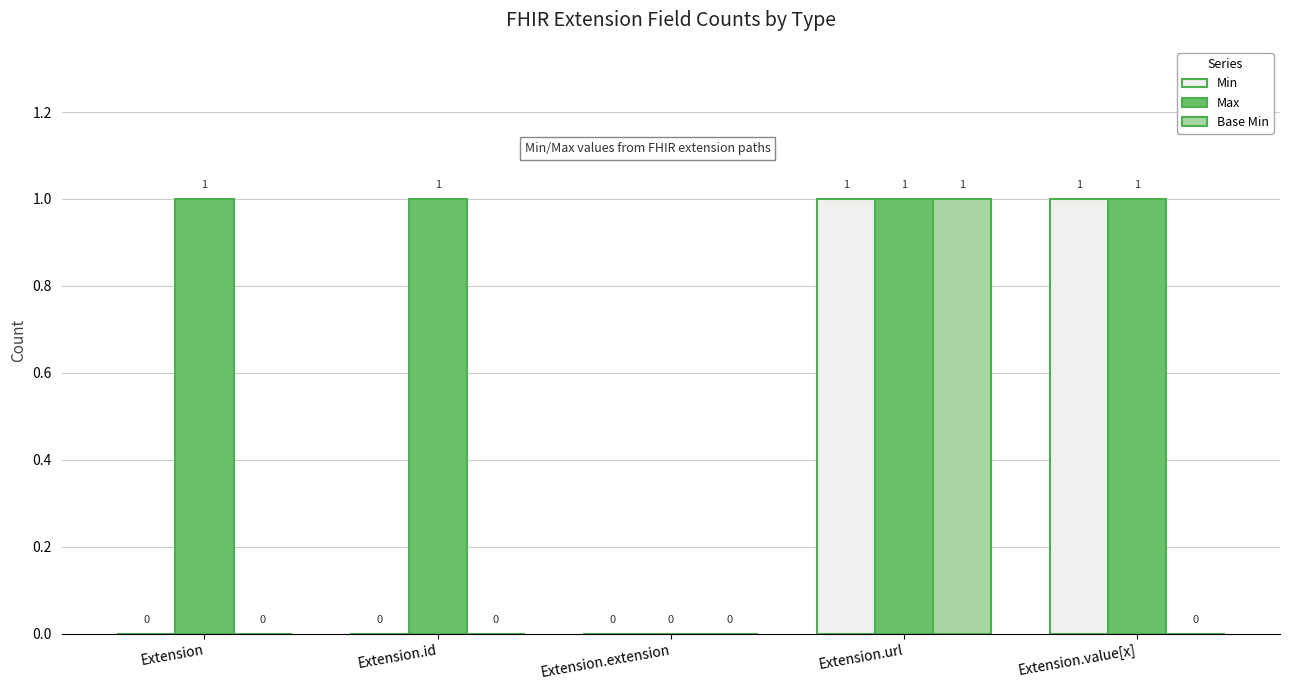

The value of Max at Extension.value[x] is 1. True or false?

True